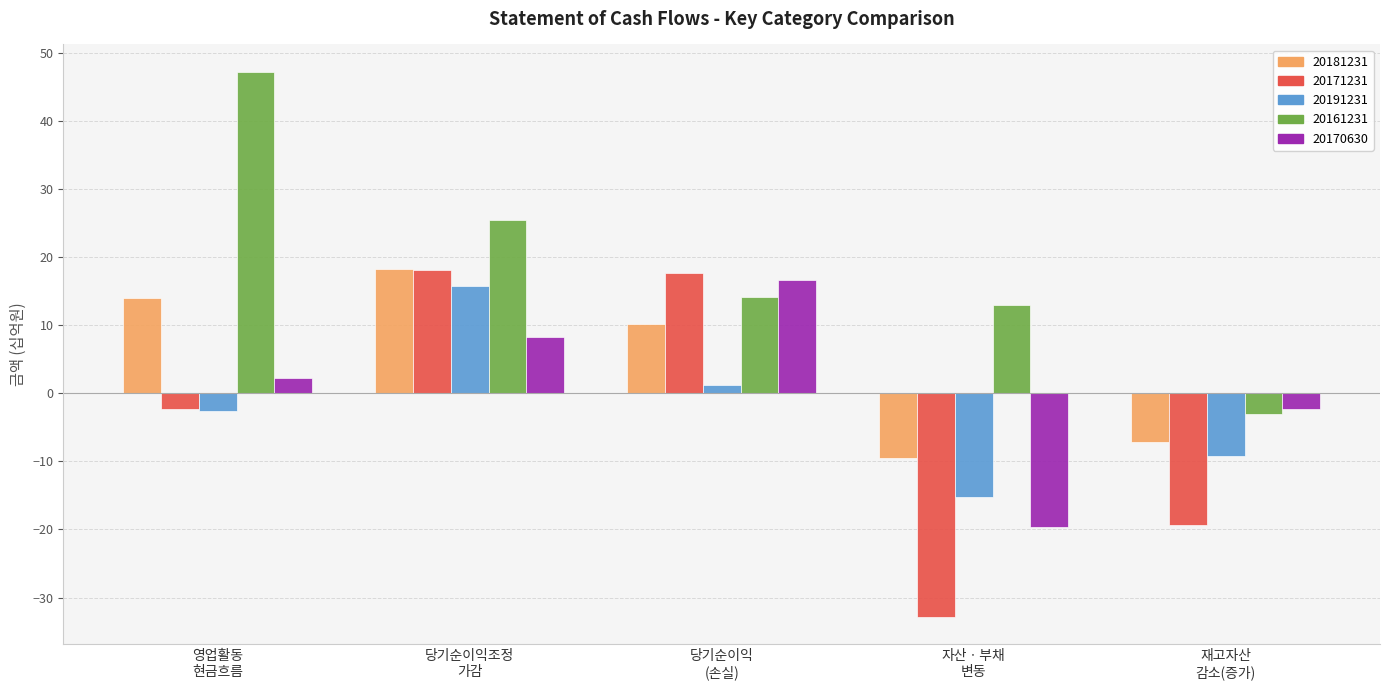

Which series has the largest total across all categories?

20161231